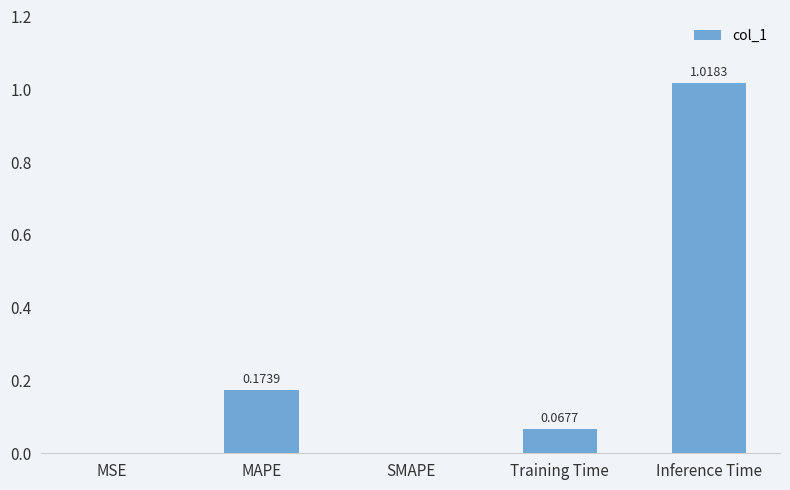

Which has a higher value, Training Time or MSE?

Training Time